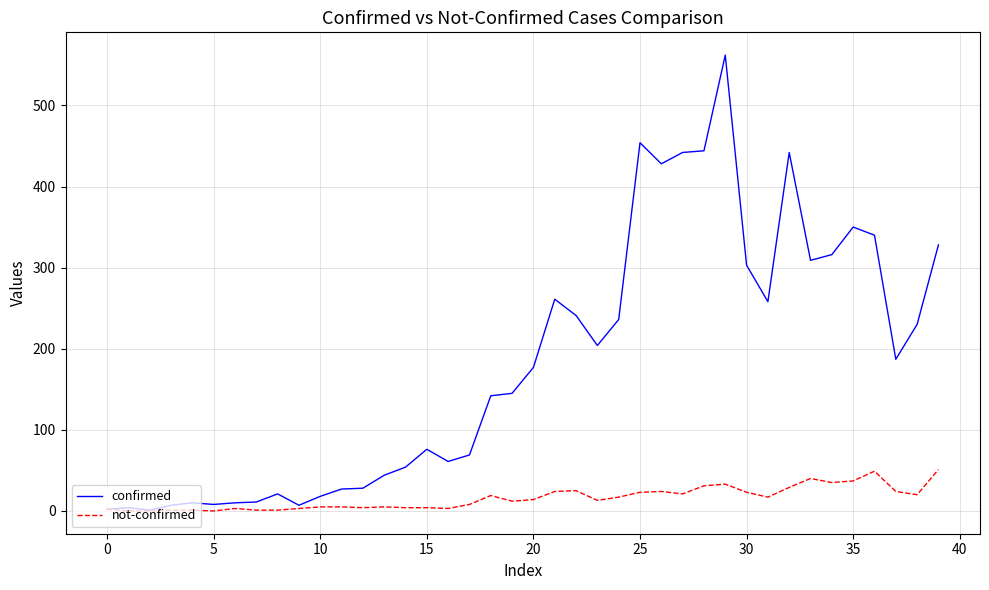

Which series has the largest range (max minus min)?

confirmed